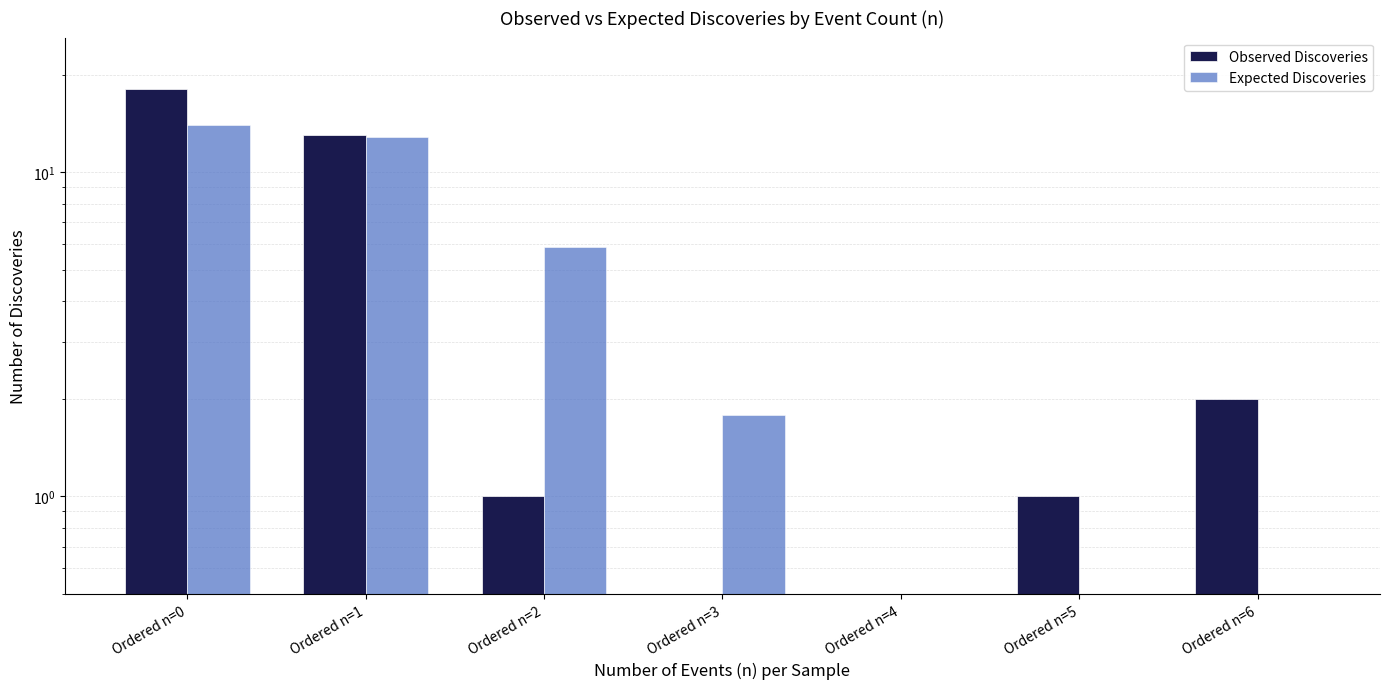

How many groups of bars are there?

7